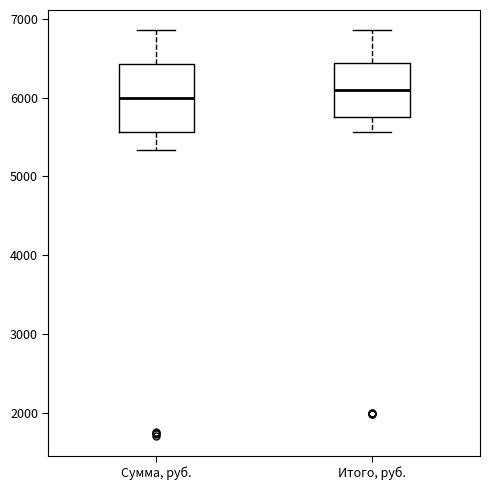

Which box is the tallest, from its lower edge to its upper edge?

Сумма, руб.